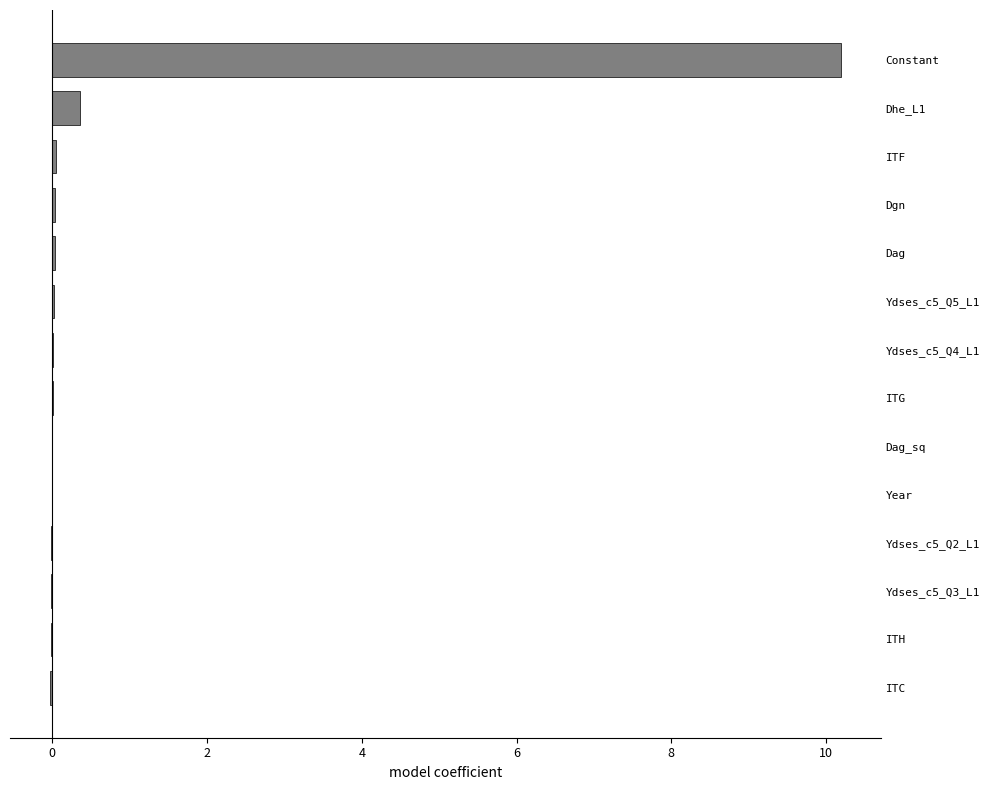

What is the maximum value shown in the chart?

10.2